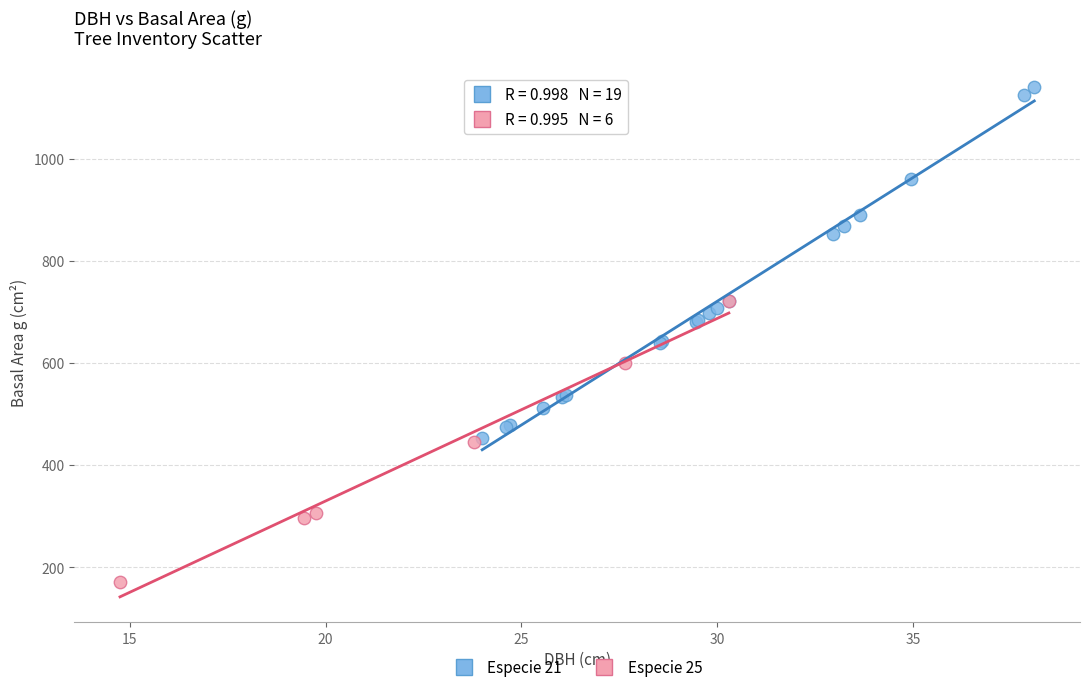

Which series has the widest spread of Y values?

Especie 21